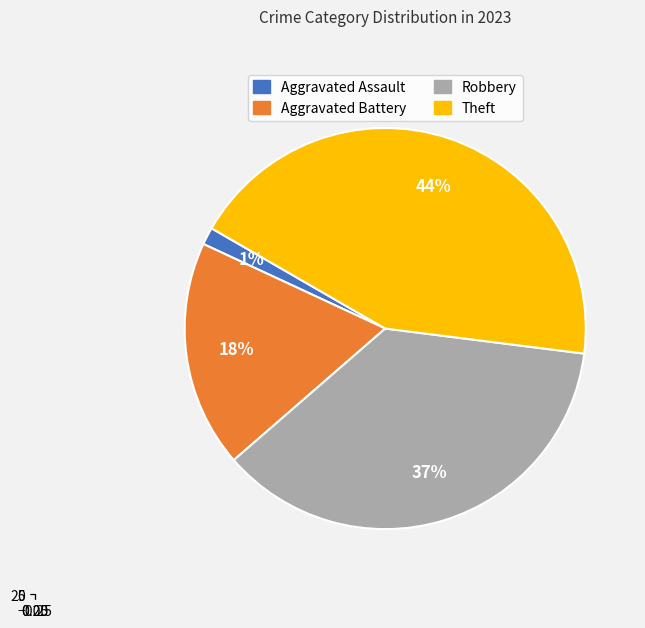

What percentage is the Robbery slice, to the nearest percent?

37%